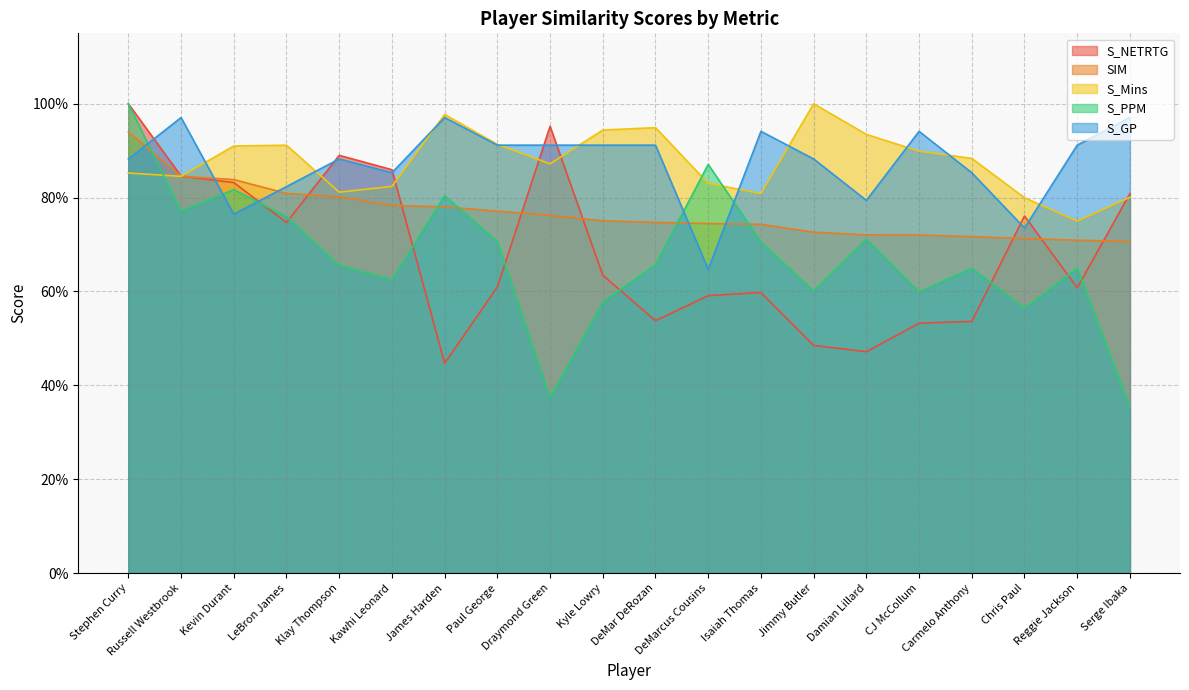

What is the lowest value of the S_GP series?

0.6